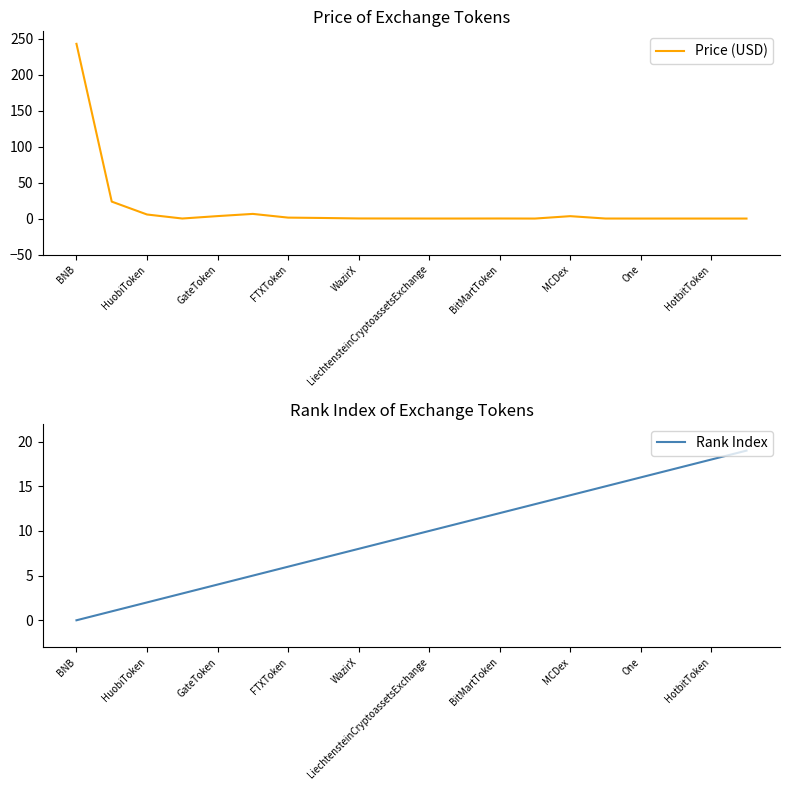

What are all the series names shown in the legend?

Price (USD), Rank Index